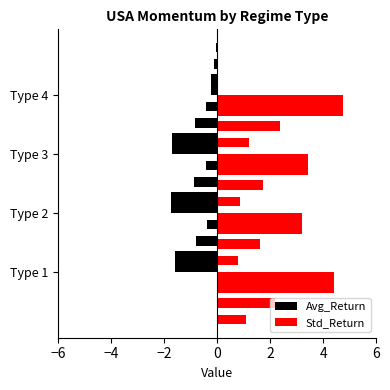

Which series has the largest total across all categories?

Std_Return